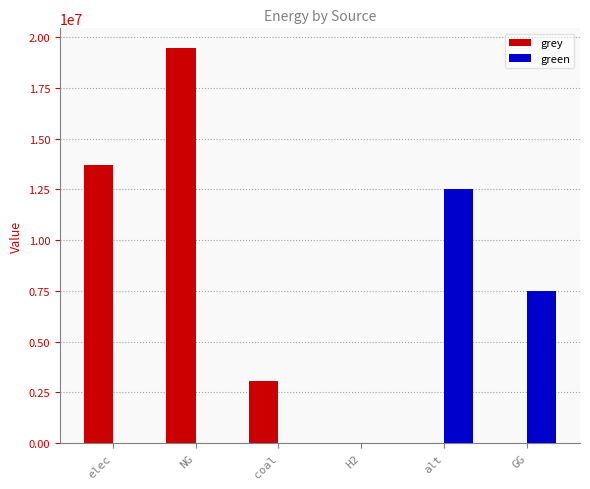

Which label corresponds to the largest value in the chart?

NG